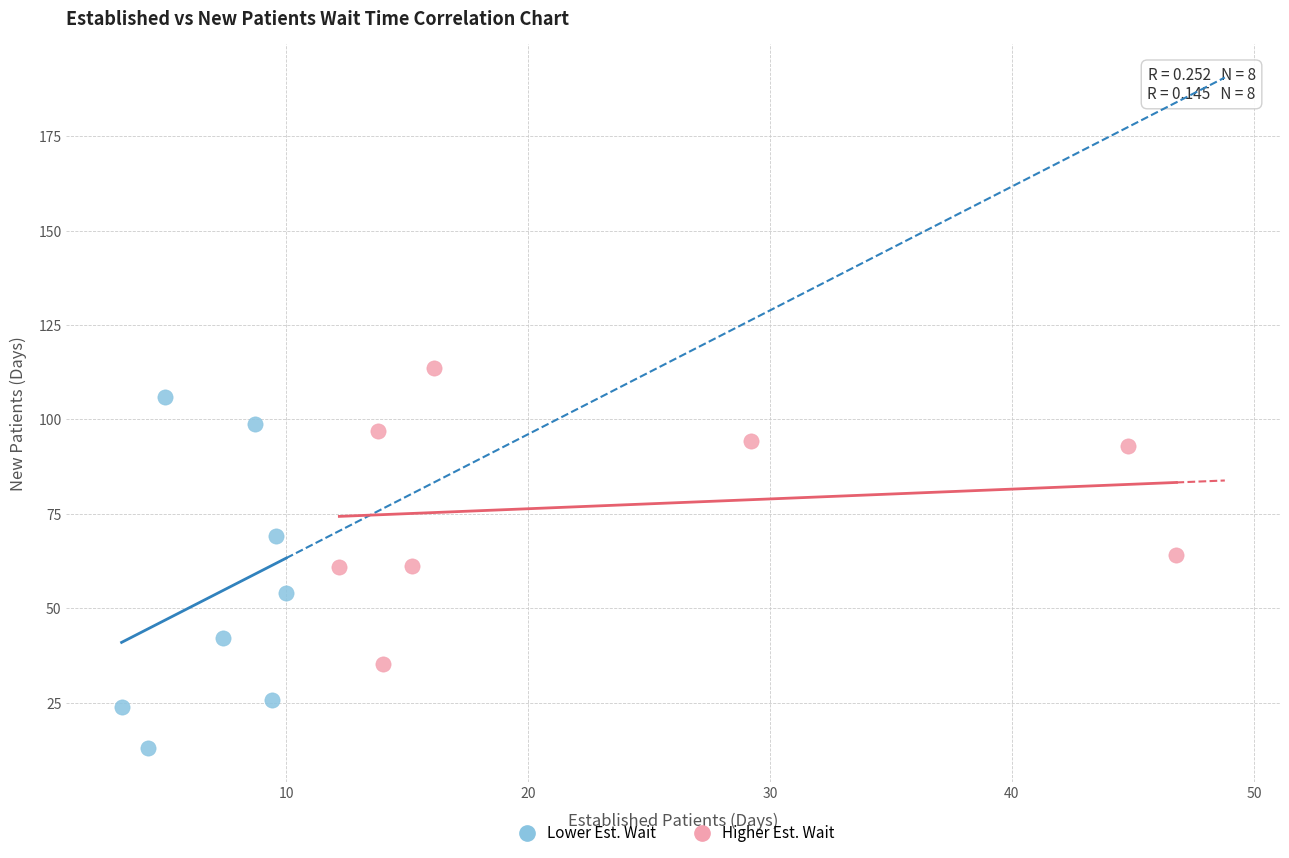

What are all the series names shown in the legend?

Lower Est. Wait, Higher Est. Wait